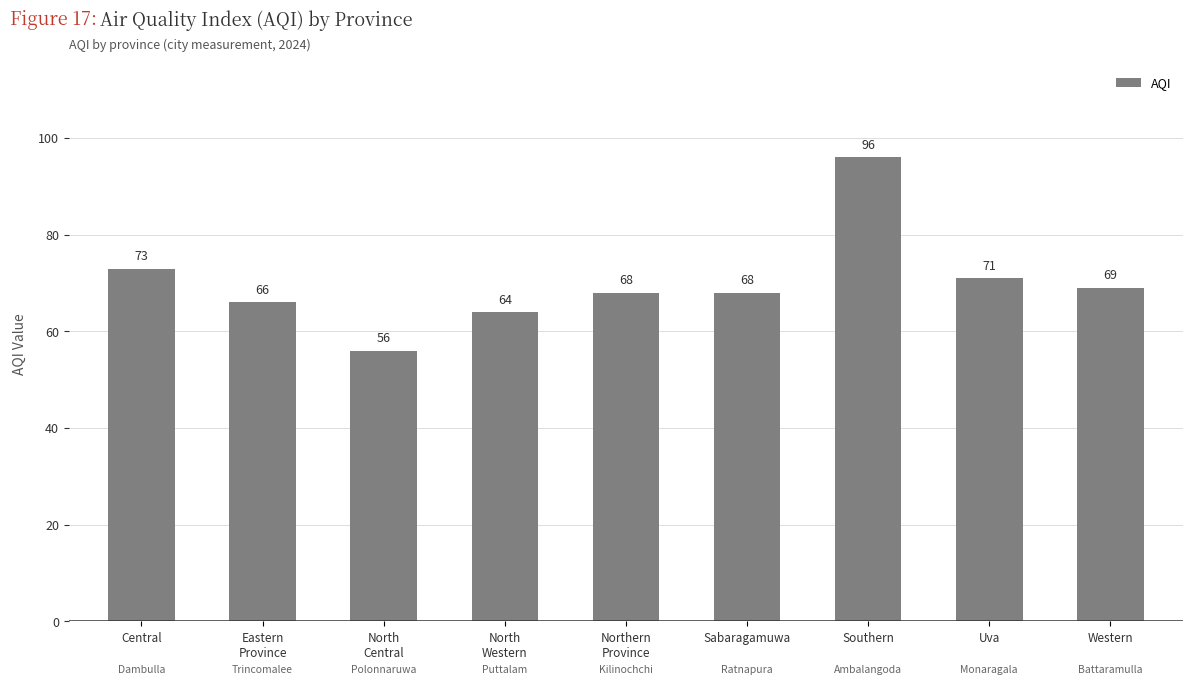

How many series are shown in this chart?

1